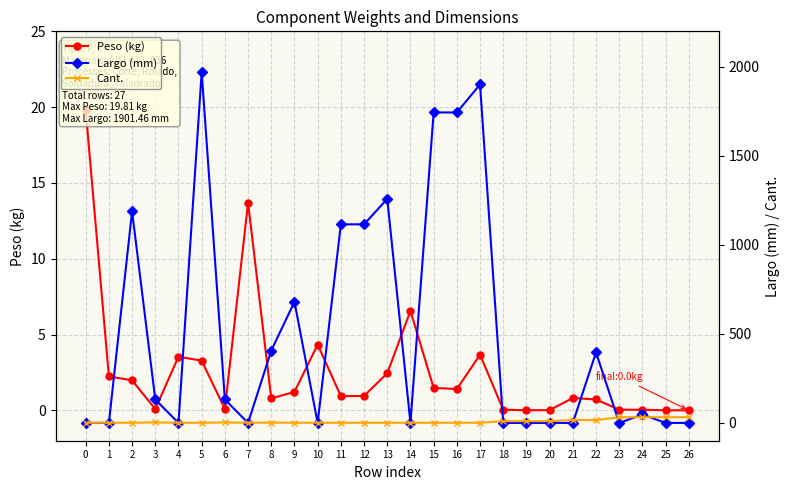

The value of Cant. at 23 is 16.6. True or false?

False